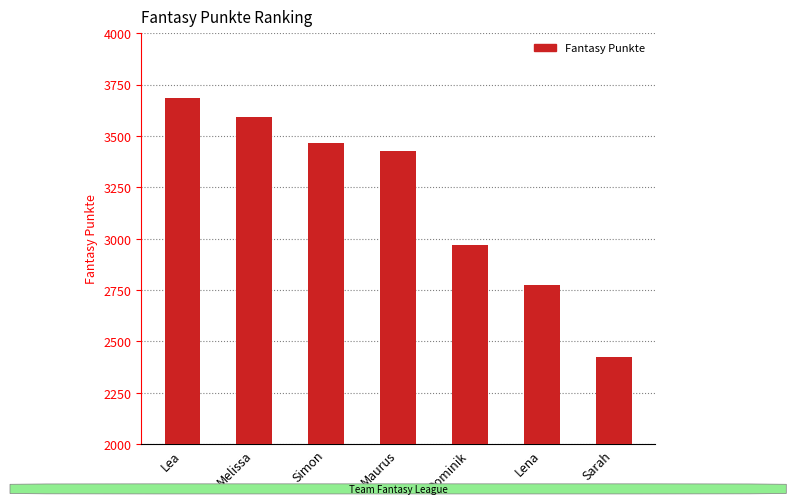

Reading right to left, transcribe all the data shown in this chart.

Sarah=2424	Lena=2773	Dominik=2972	Maurus=3425	Simon=3466	Melissa=3591	Lea=3687